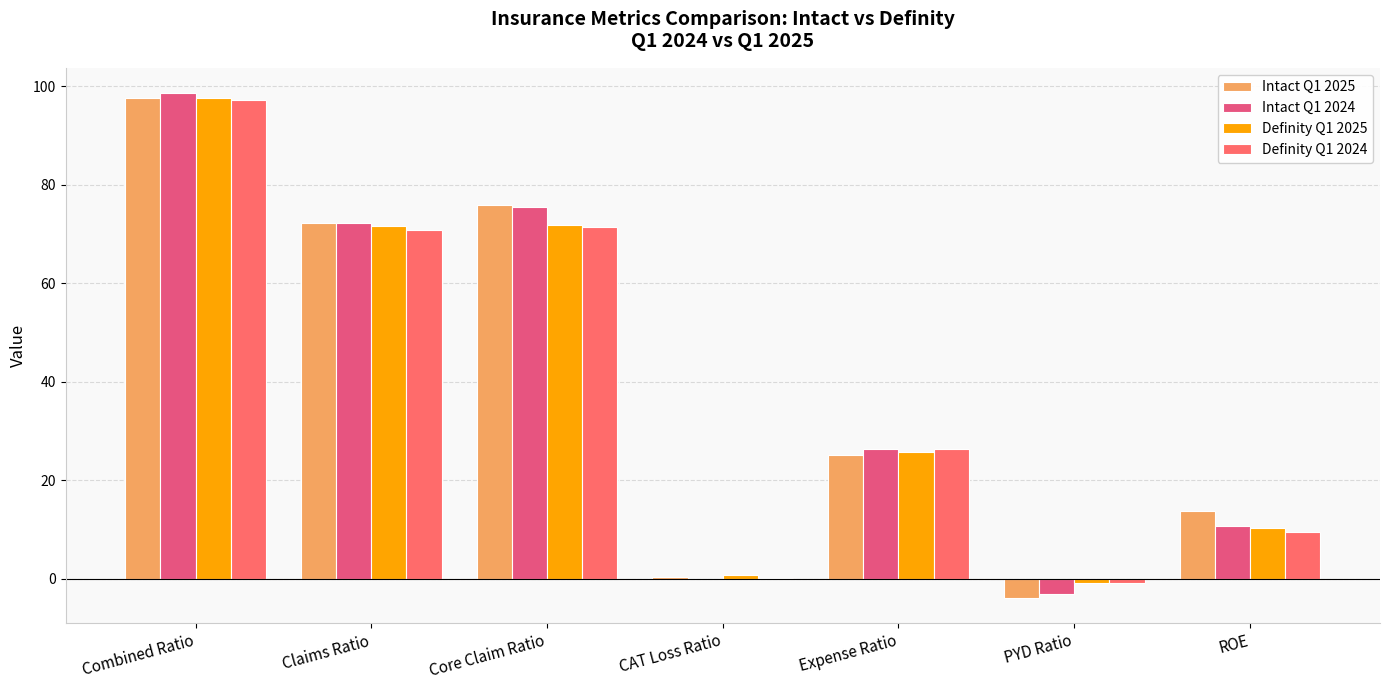

What are all the series names shown in the legend?

Intact Q1 2025, Intact Q1 2024, Definity Q1 2025, Definity Q1 2024